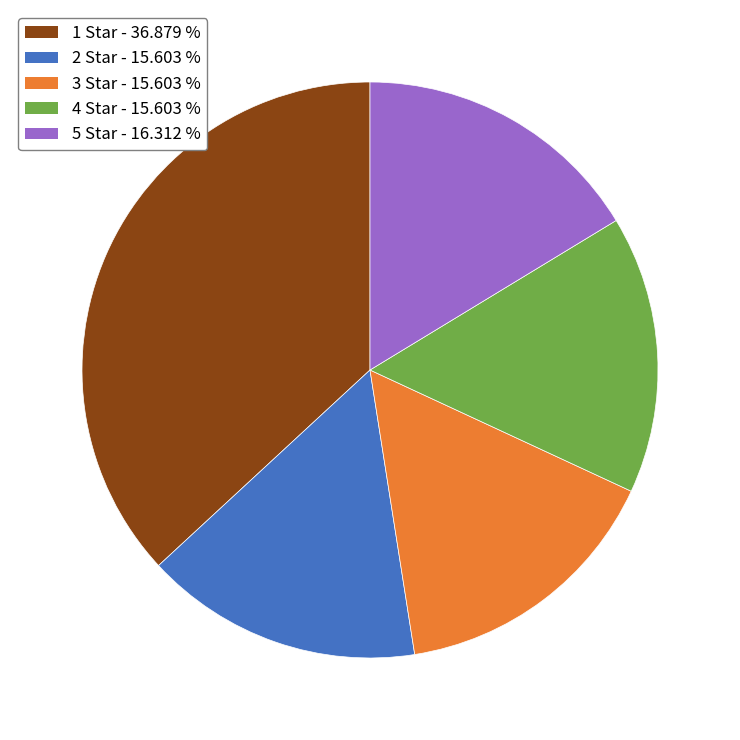

Does any single category account for the majority?

No